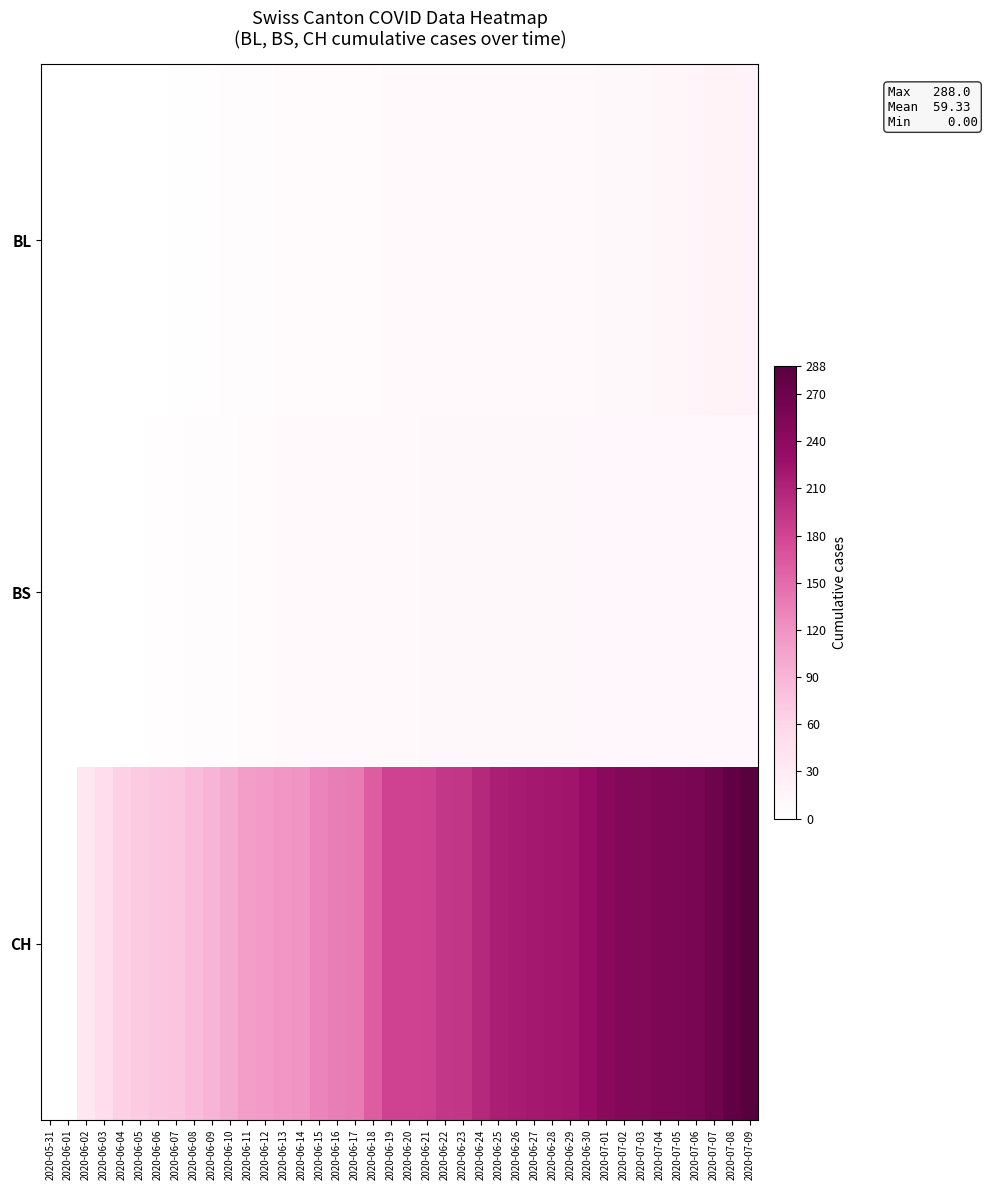

What is the difference between the highest and lowest values at 2020-06-11?

106